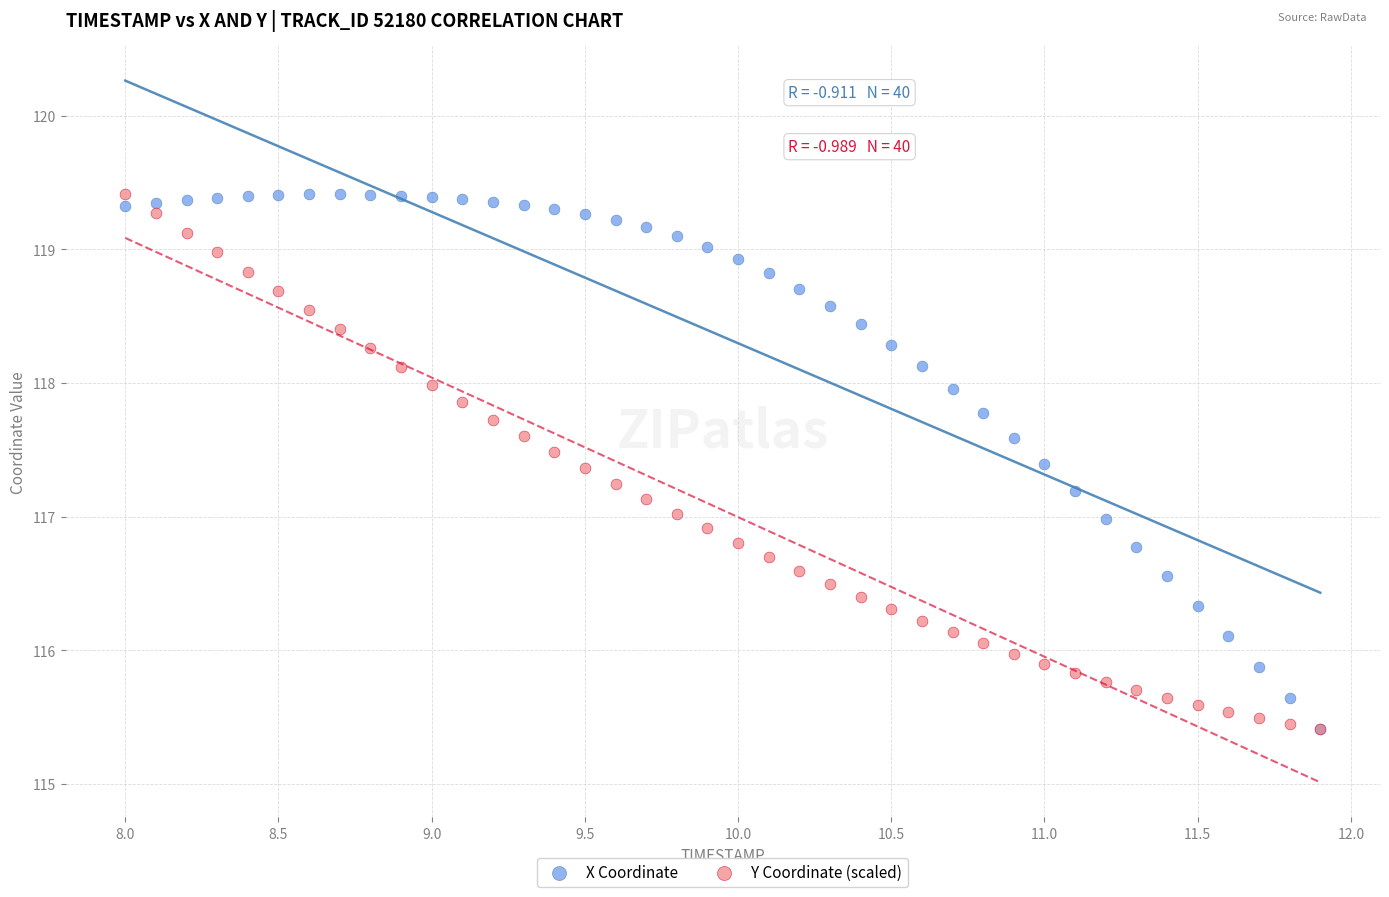

What are all the series names shown in the legend?

X Coordinate, Y Coordinate (scaled)